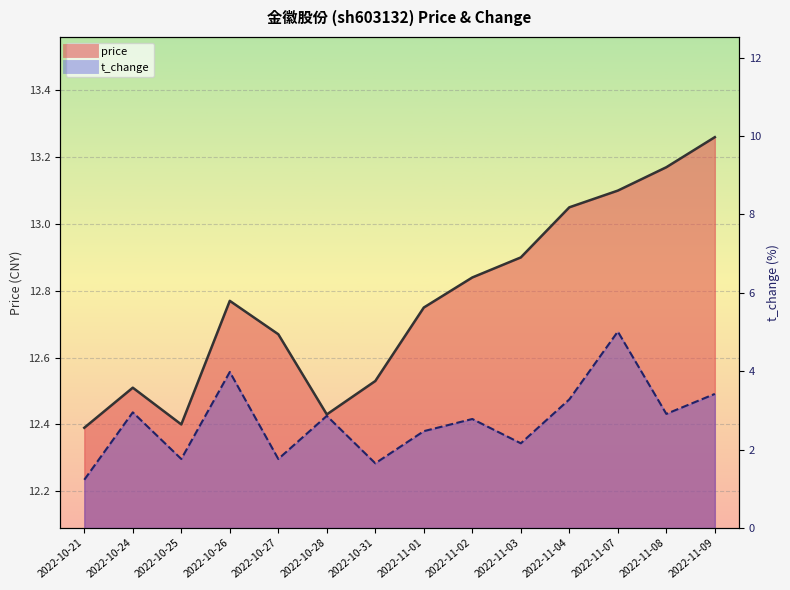

Which category has the lowest value across all series?

2022-10-21